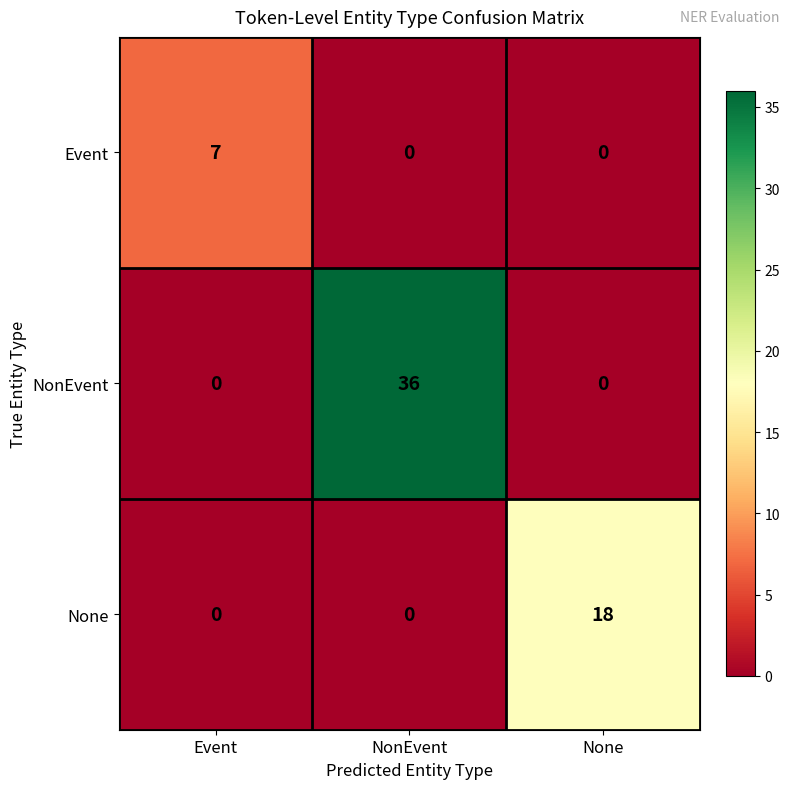

List the series in order of their overall mean, lowest first.

Event, None, NonEvent